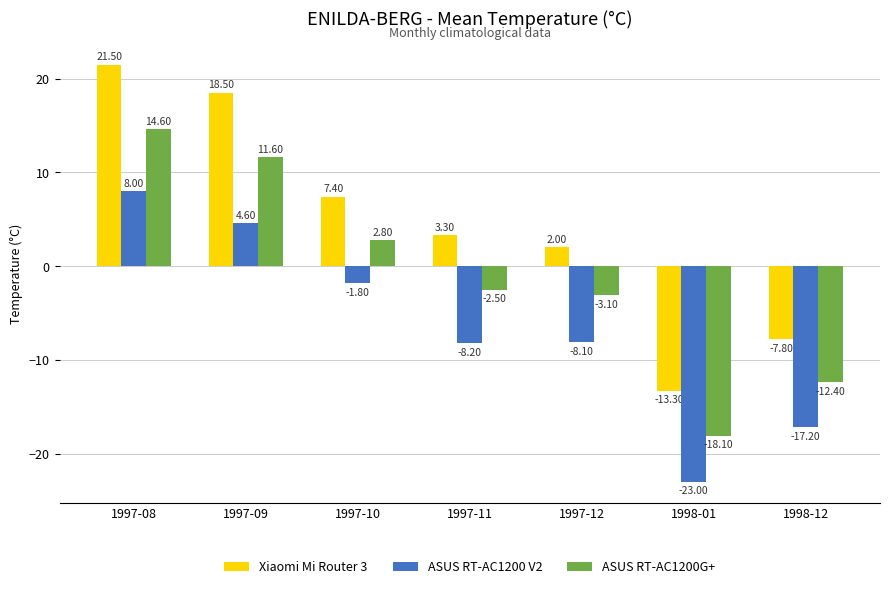

Reading left to right, what are all the values shown in this chart?

Xiaomi Mi Router 3: 1997-08=21.5	1997-09=18.5	1997-10=7.4	1997-11=3.3	1997-12=2.0	1998-01=-13.3	1998-12=-7.8
ASUS RT-AC1200 V2: 1997-08=8.0	1997-09=4.6	1997-10=-1.8	1997-11=-8.2	1997-12=-8.1	1998-01=-23.0	1998-12=-17.2
ASUS RT-AC1200G+: 1997-08=14.6	1997-09=11.6	1997-10=2.8	1997-11=-2.5	1997-12=-3.1	1998-01=-18.1	1998-12=-12.4